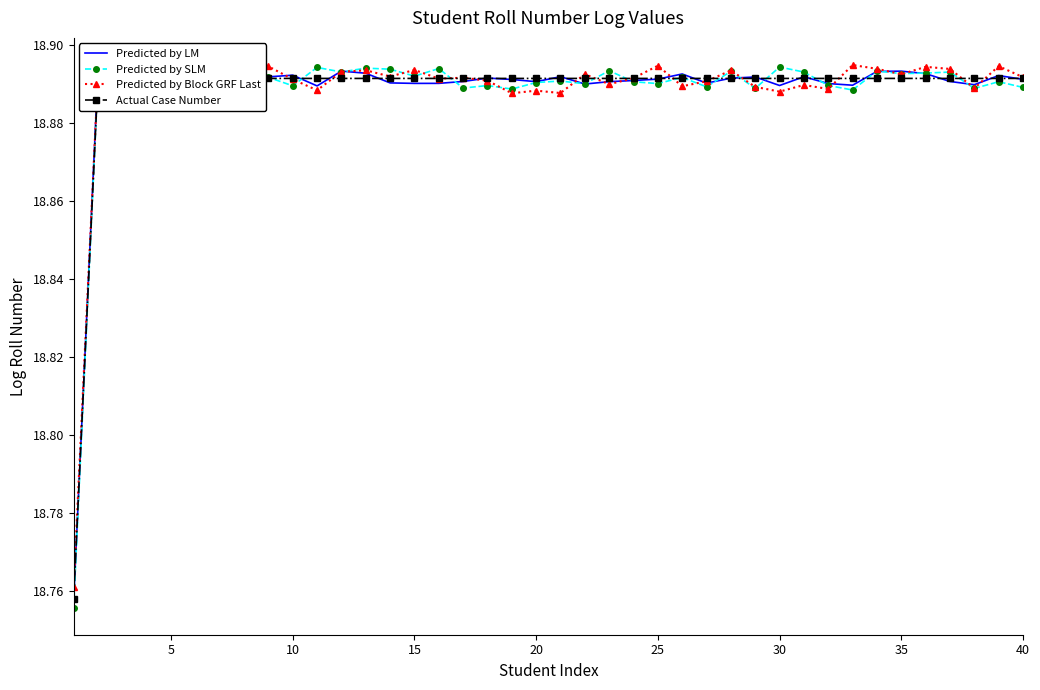

What is the difference between the maximum and minimum values in the Predicted by SLM series?

0.1